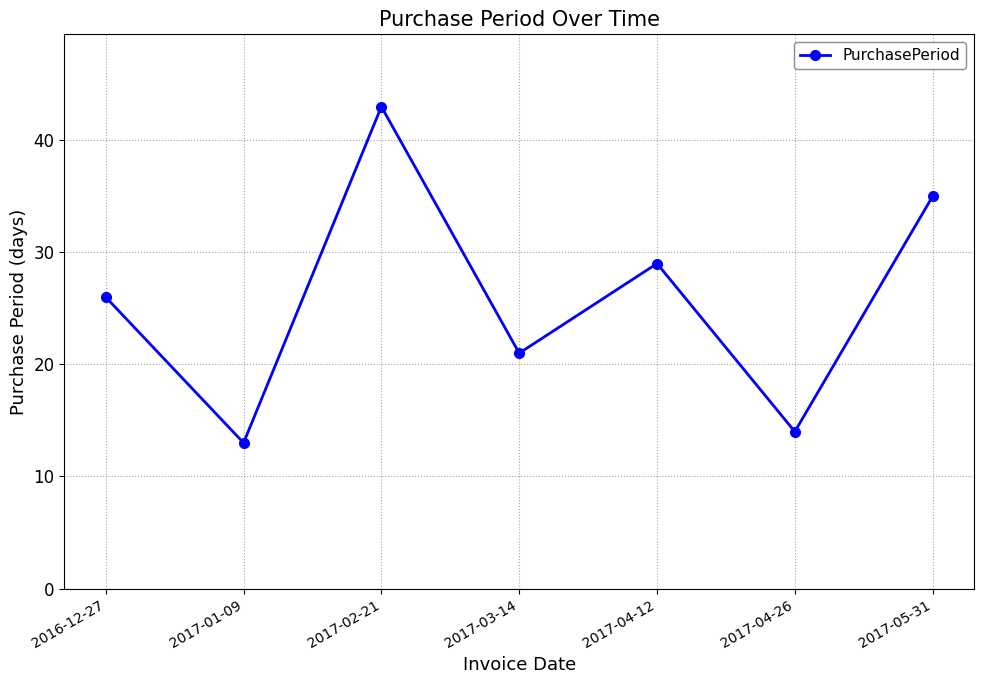

What is the smallest value displayed?

13